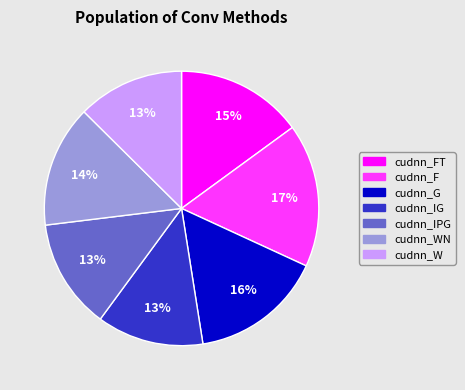

Does any single category account for the majority?

No